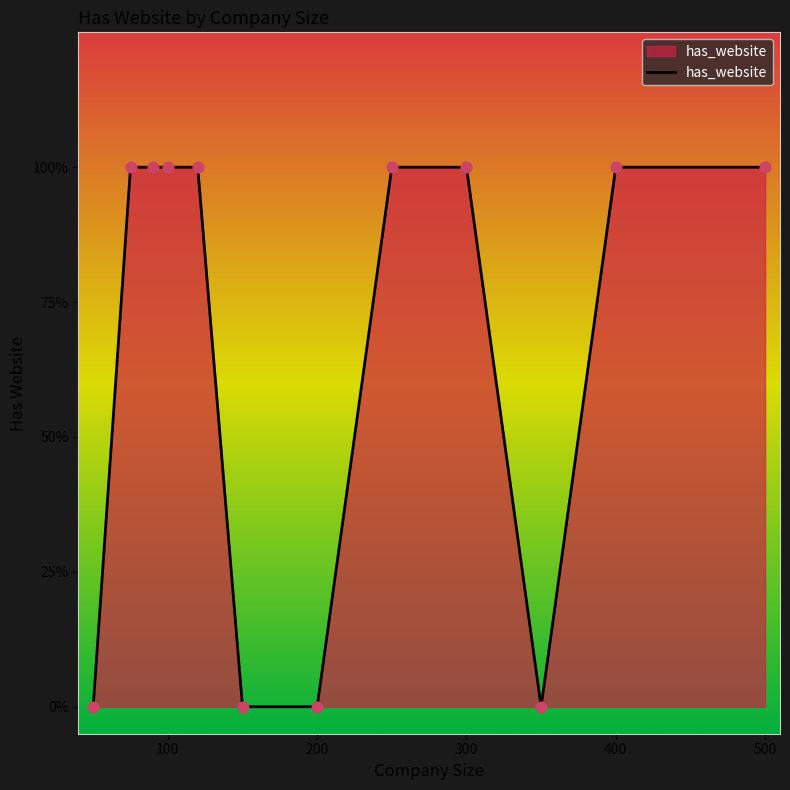

Does the chart have visible grid lines?

No